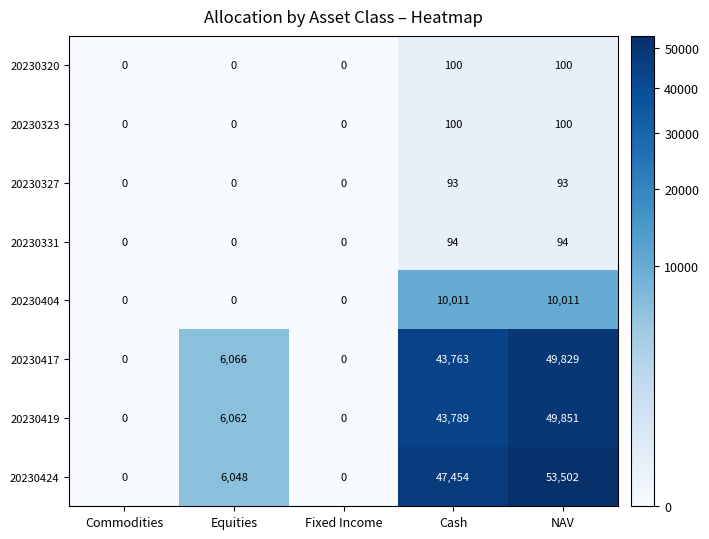

What is the difference between the highest and lowest values at NAV?

53409